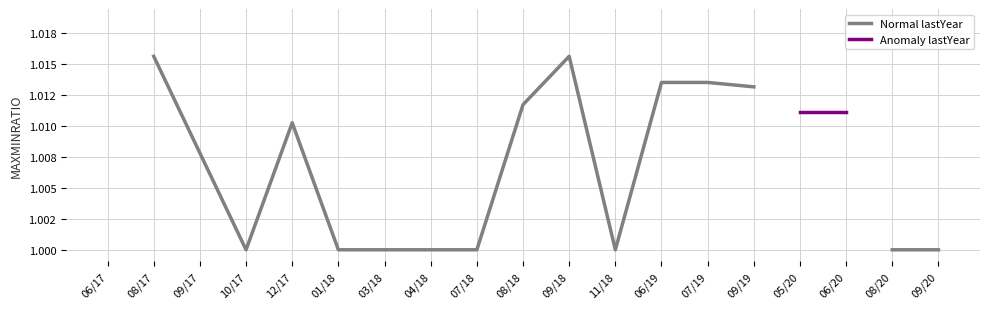

What are all the series names shown in the legend?

Normal lastYear, Anomaly lastYear